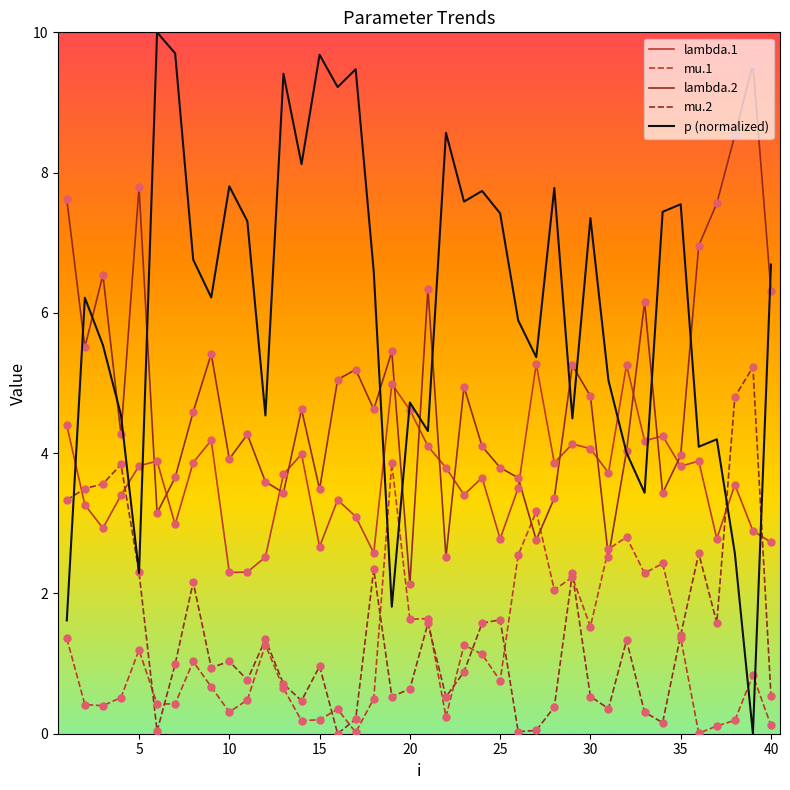

Which series has the largest total across all categories?

p (normalized)